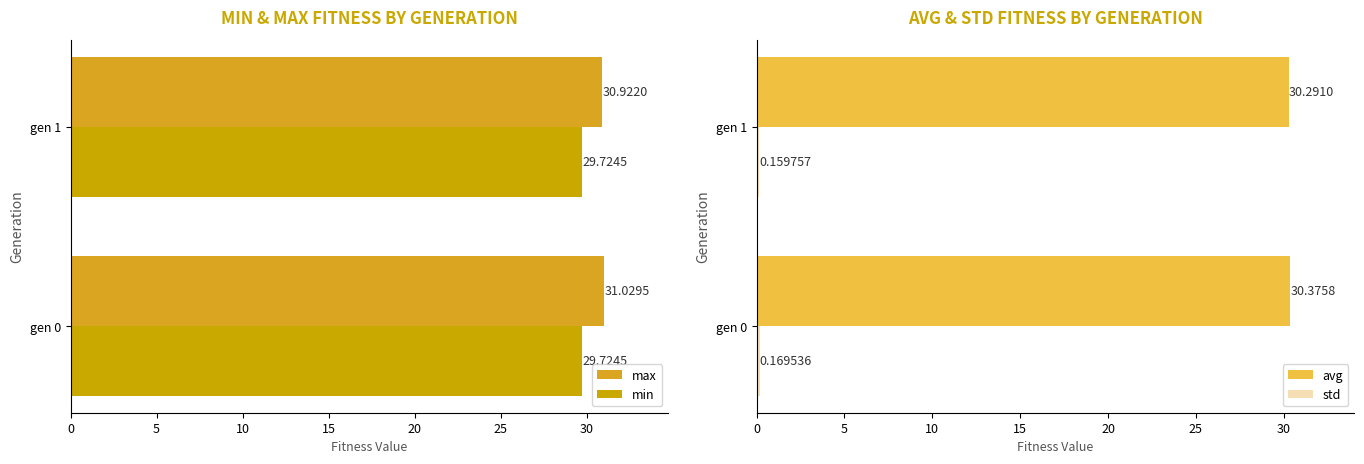

Rank the categories by avg value from highest to lowest.

gen 0, gen 1